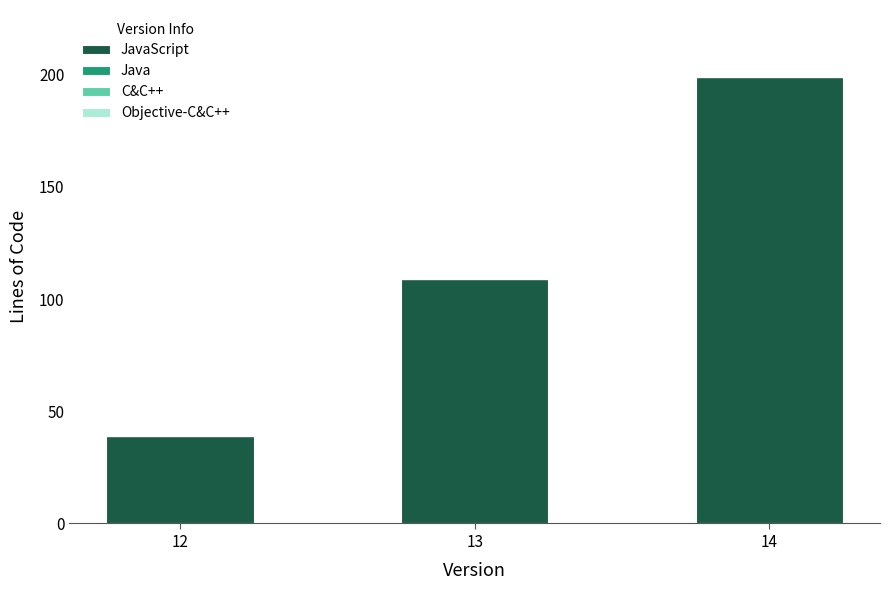

How many bars are there in total?

3